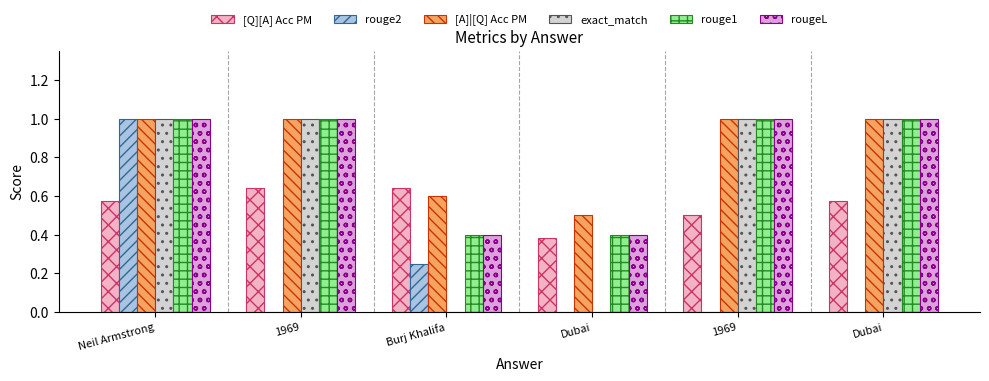

What is the approximate value of rougeL at Neil Armstrong?

1.0